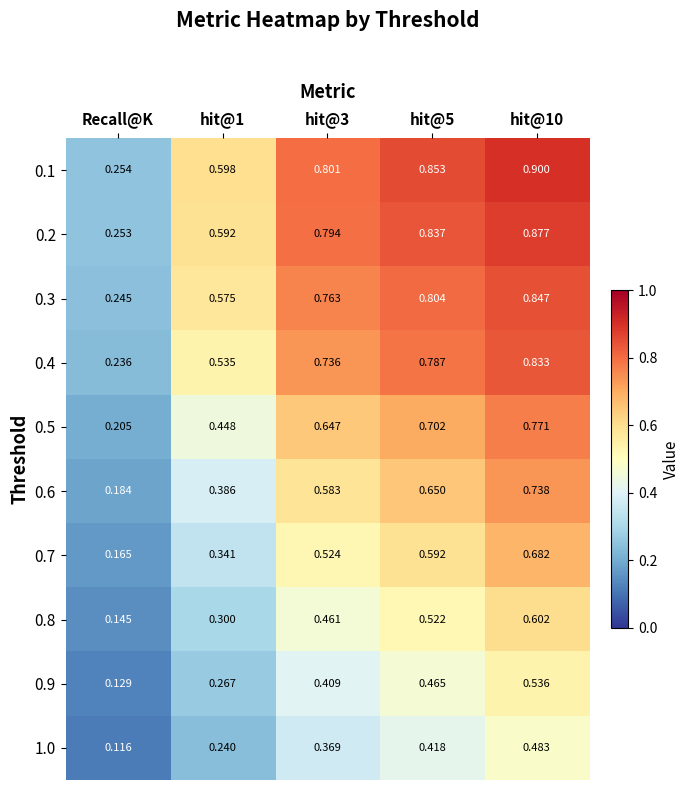

Where is 0.5 nearest to the value 0?

Recall@K